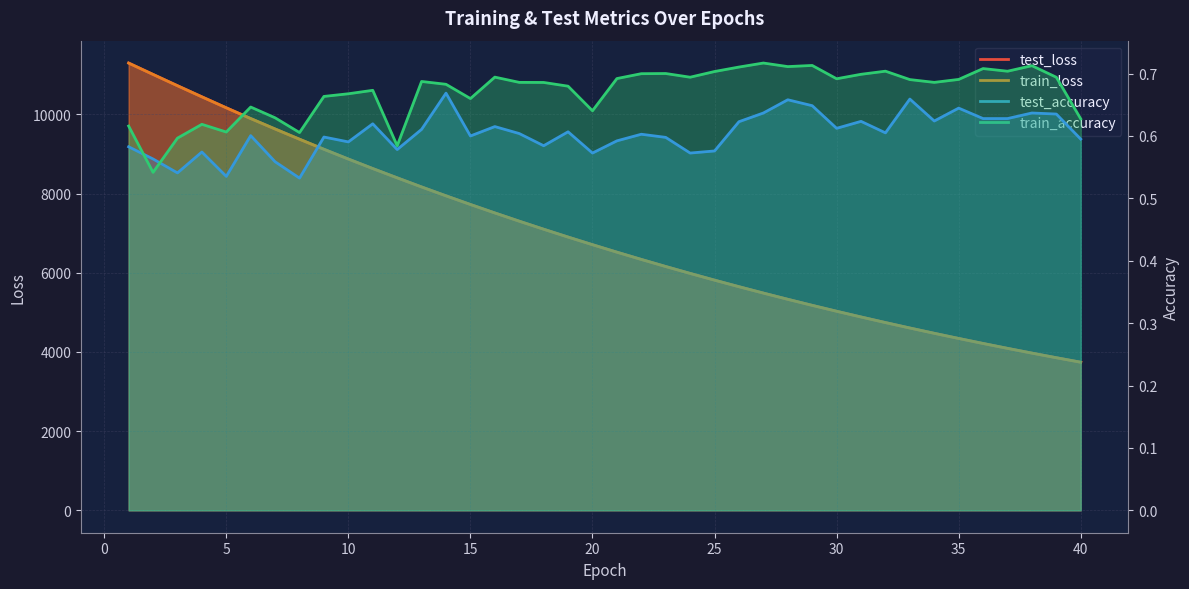

Which series changed the most between 40 and 35?

test_loss